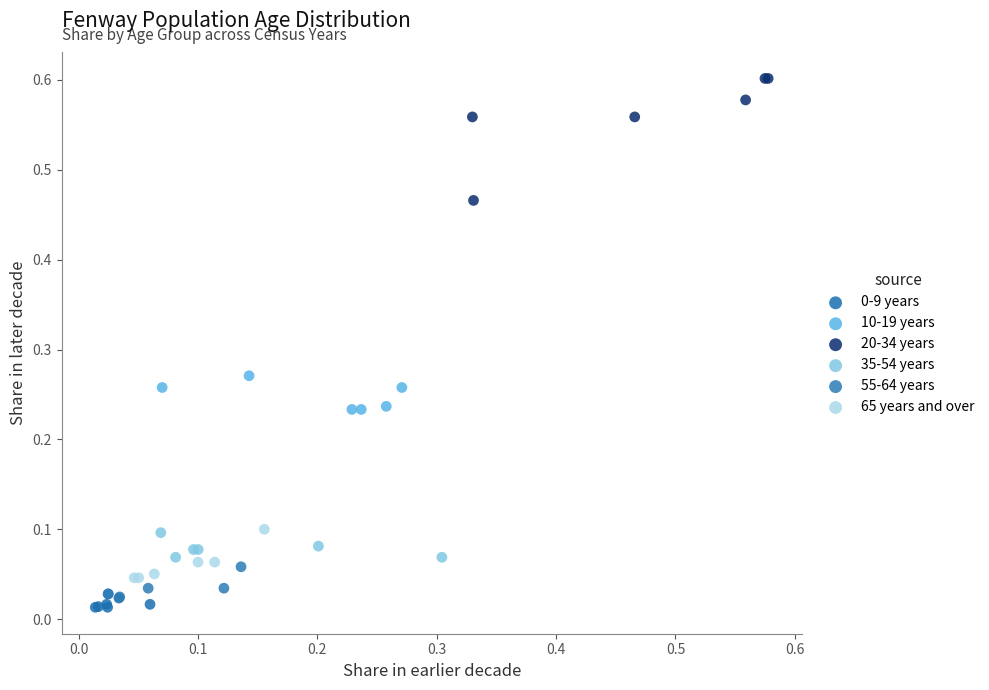

Which series has the largest Y range (max minus min)?

20-34 years